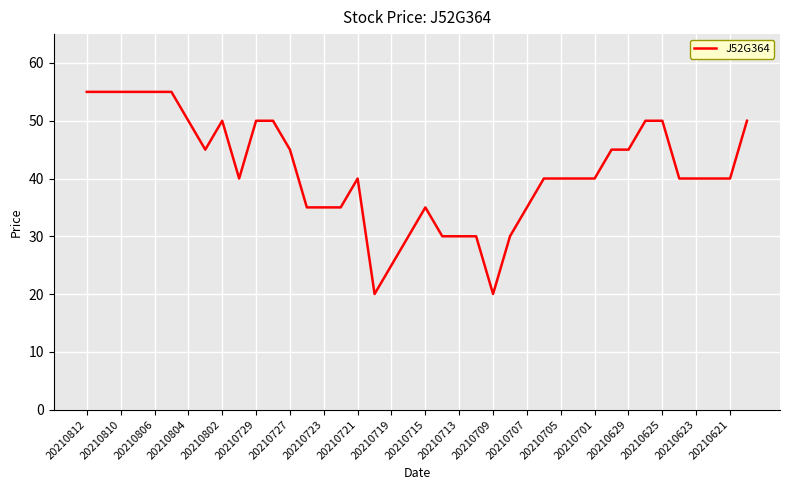

What is the difference between the maximum and minimum values?

35